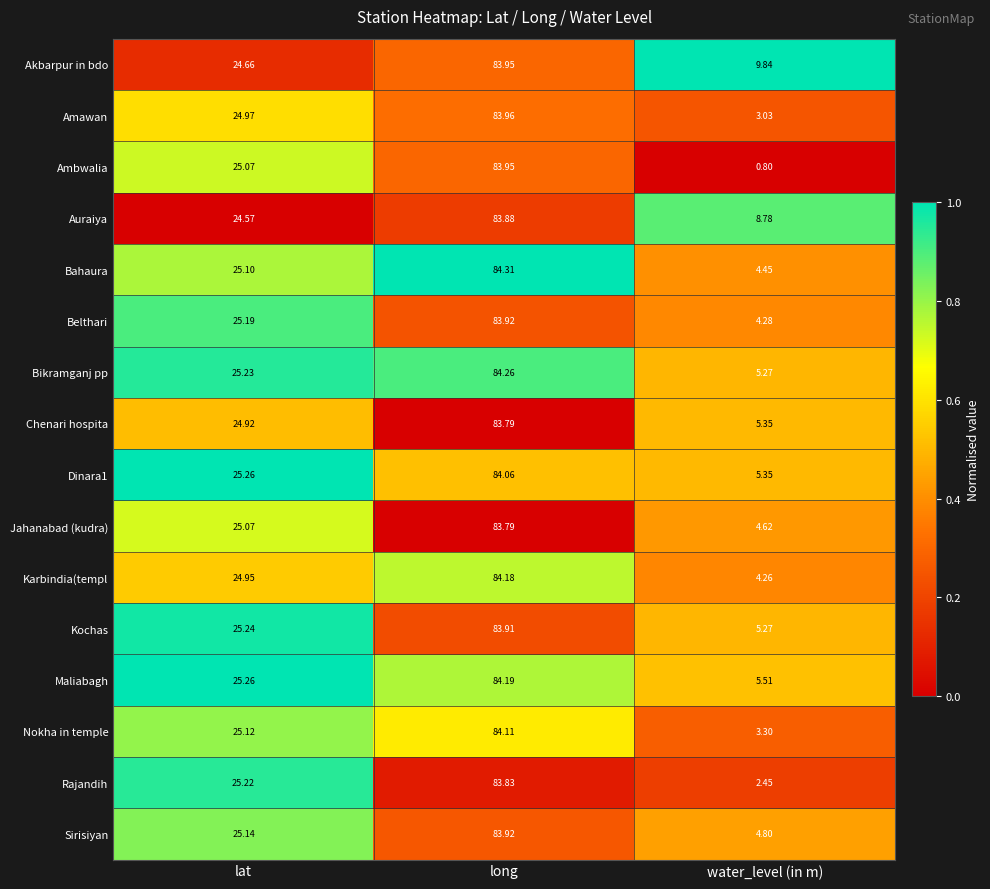

List the labels in order of Rajandih value, largest first.

long, lat, water_level (in m)